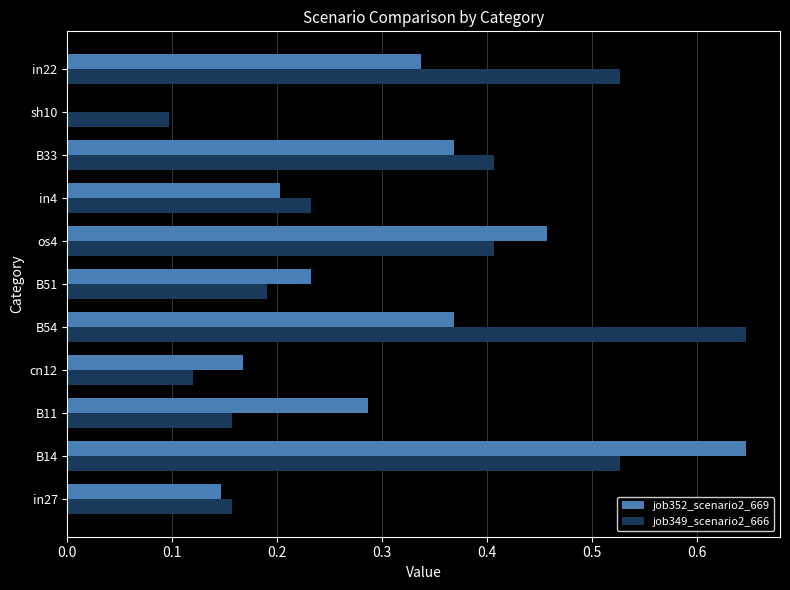

What is the total value across all series at os4?

0.9